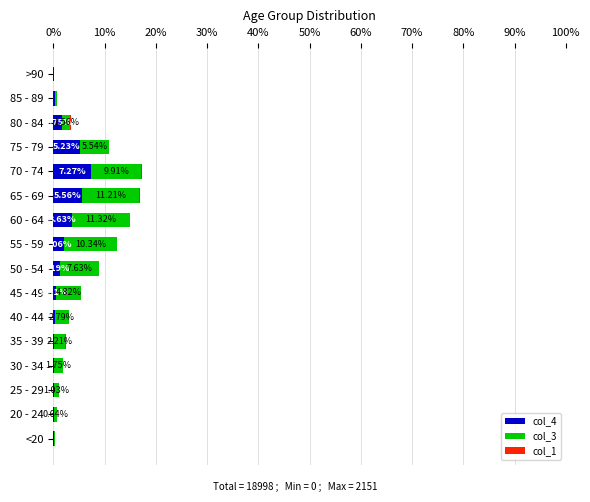

What is the sum of all col_4 values?

28.2